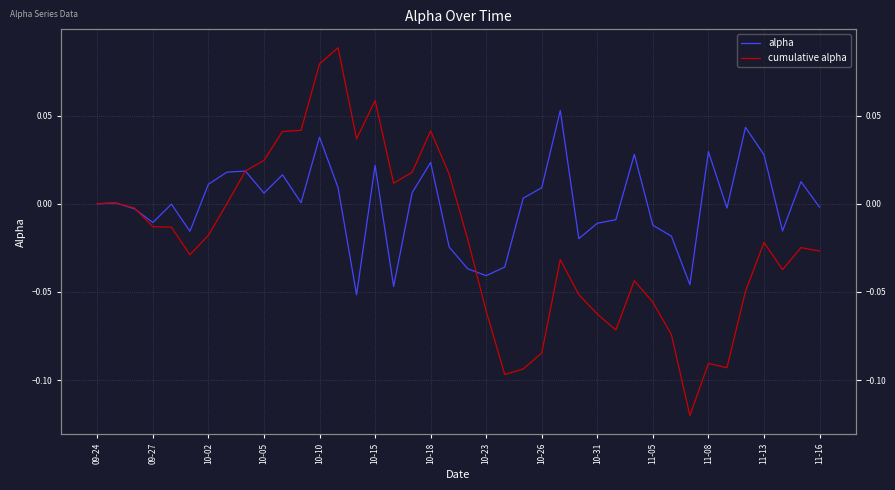

What is the total value across all series at 23?

-0.1